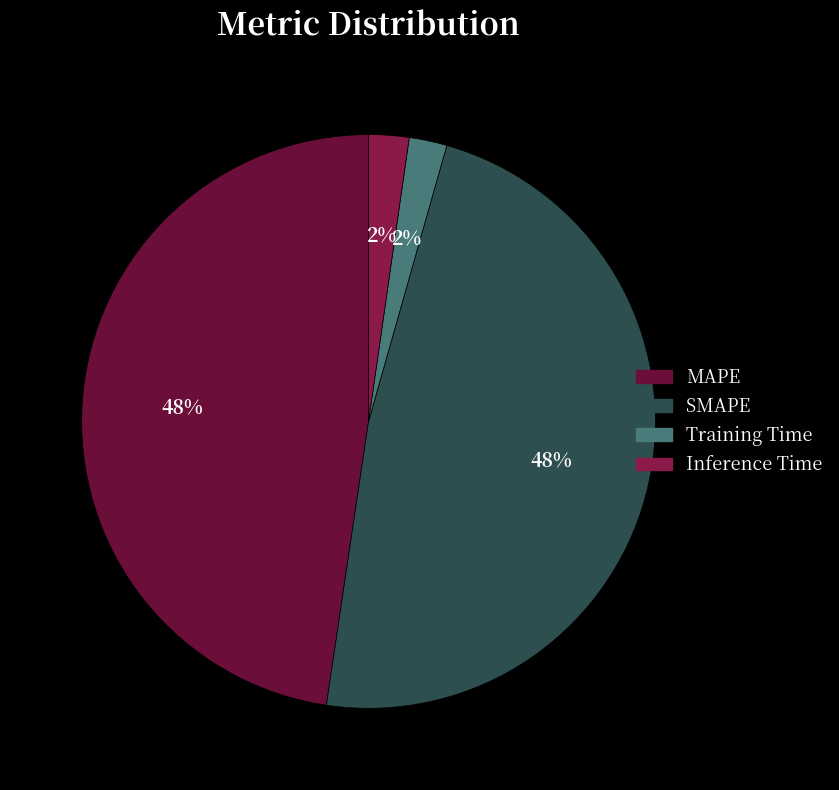

Which category has the biggest portion of the pie?

SMAPE